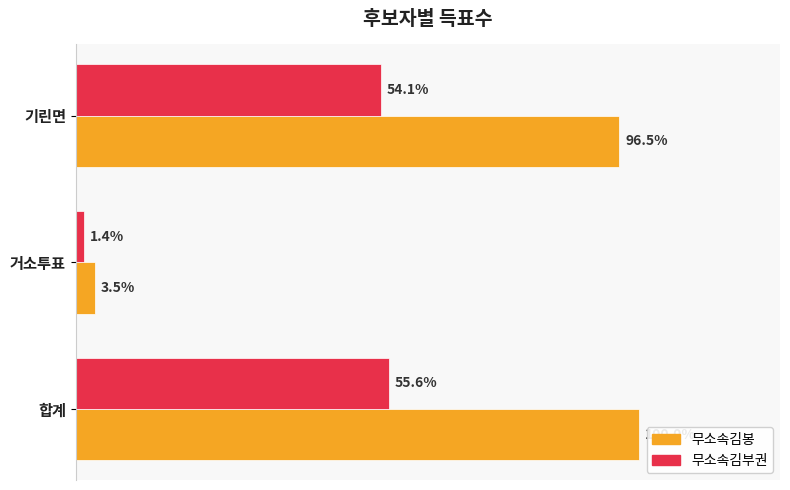

What are all the series names shown in the legend?

무소속김봉, 무소속김부권